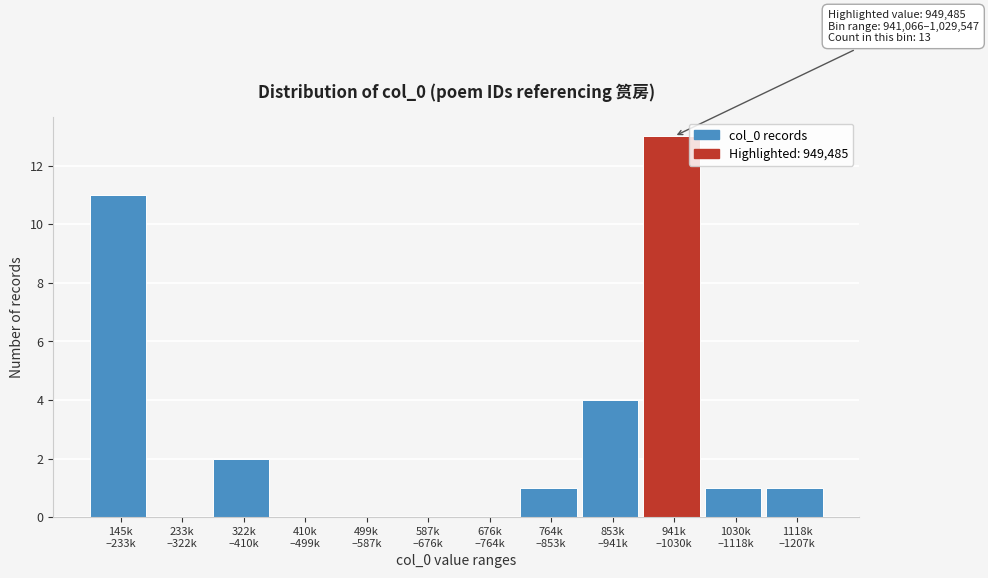

What is the greatest value displayed?

13